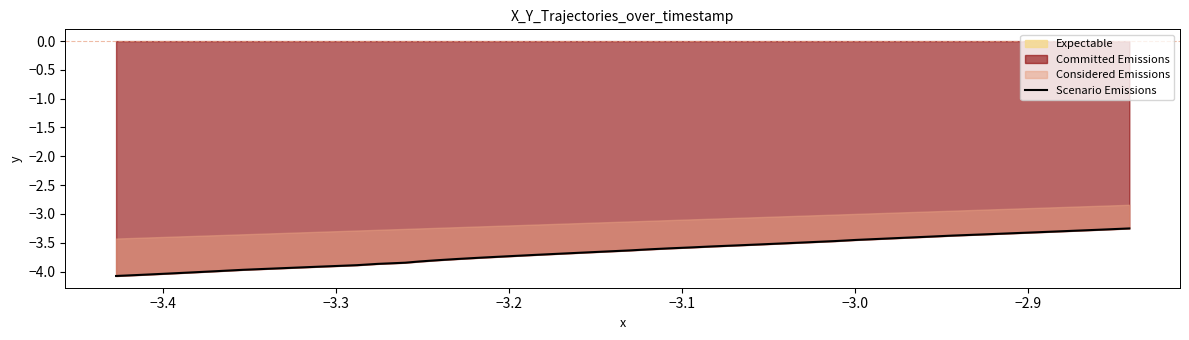

What is the difference between the maximum and minimum values?

0.8